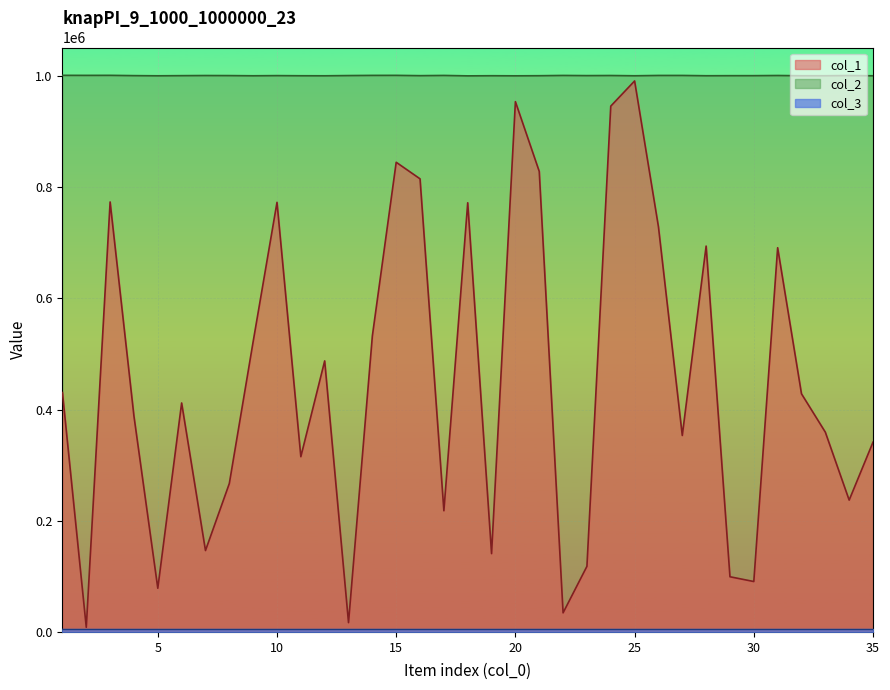

What is the difference between the highest and lowest values at 4?

612477